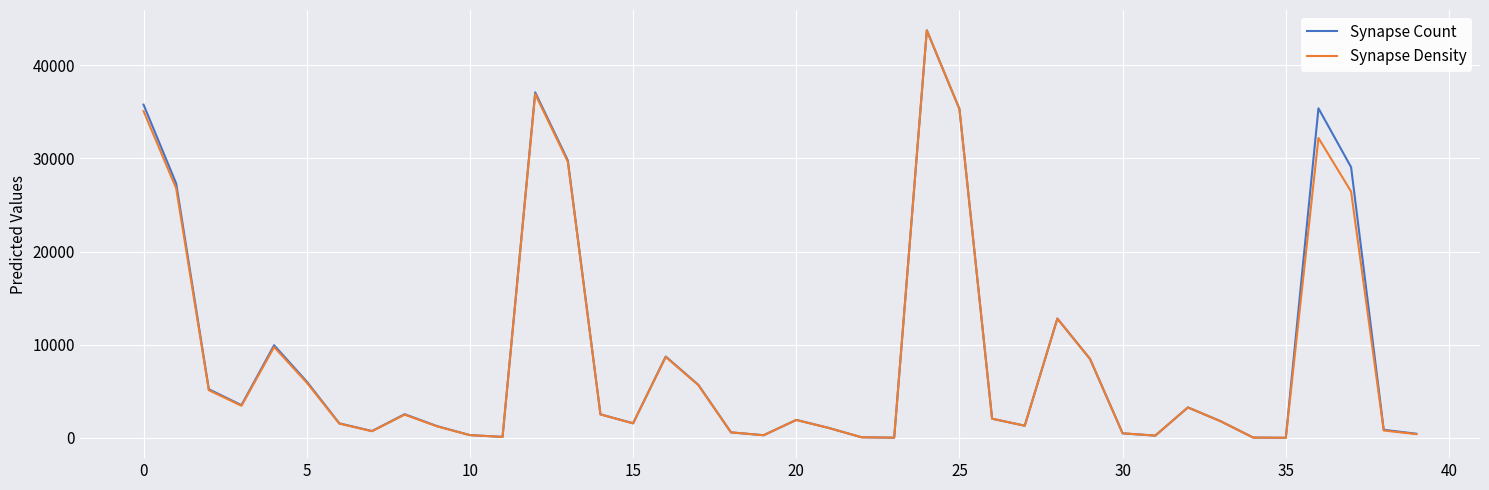

What are all the series names shown in the legend?

Synapse Count, Synapse Density